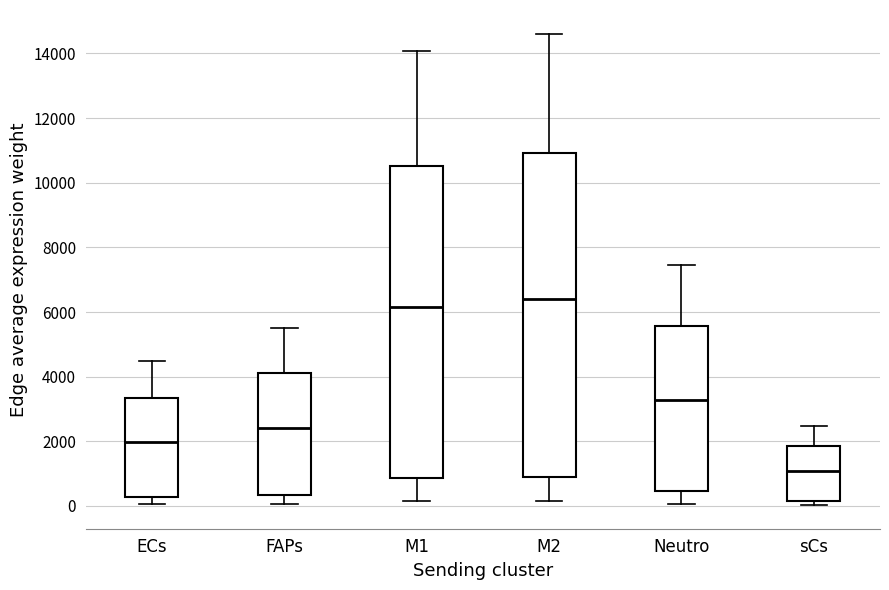

Reading left to right, read every box against the y-axis: the position of its median line, the range the box covers, and the ends of its whiskers. The values are not printed on the chart, so give them approximately, as read against the axis.

ECs: median 2000, box 200 to 3400, whiskers 0 to 4400
FAPs: median 2400, box 400 to 4200, whiskers 0 to 5400
M1: median 6200, box 800 to 10600, whiskers 200 to 14000
M2: median 6400, box 800 to 11000, whiskers 200 to 14600
Neutro: median 3200, box 400 to 5600, whiskers 0 to 7400
sCs: median 1000, box 200 to 1800, whiskers 0 to 2400